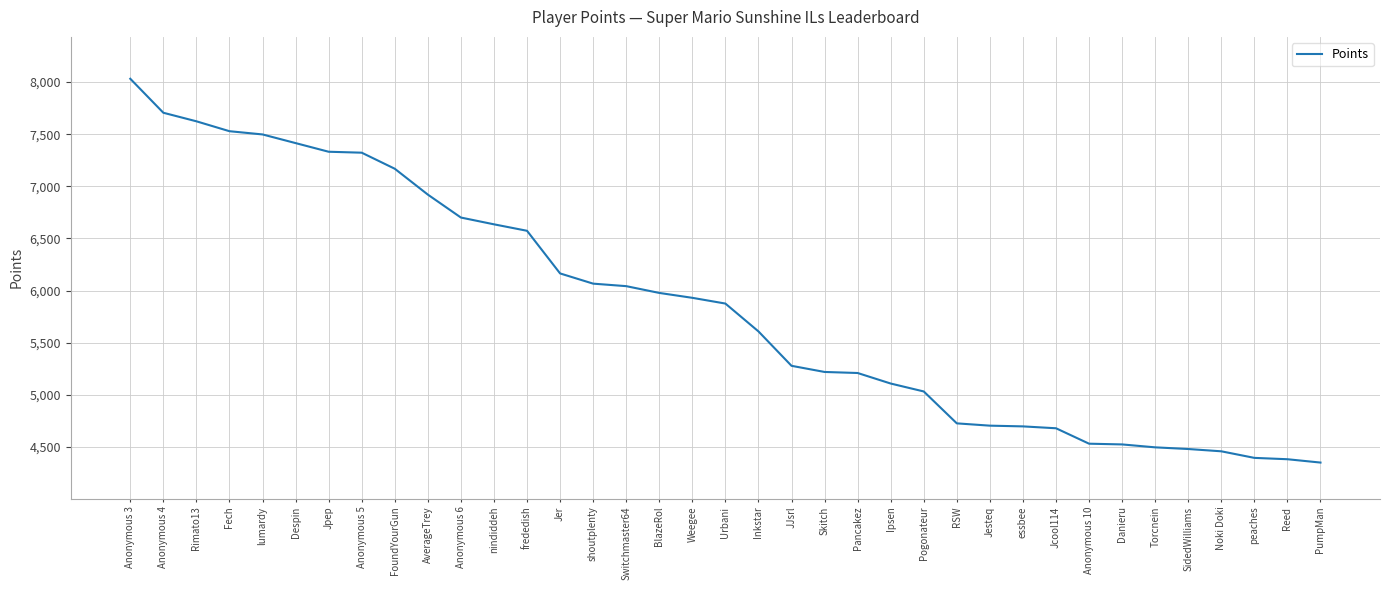

At which category does the chart reach its peak across all series?

Anonymous 3